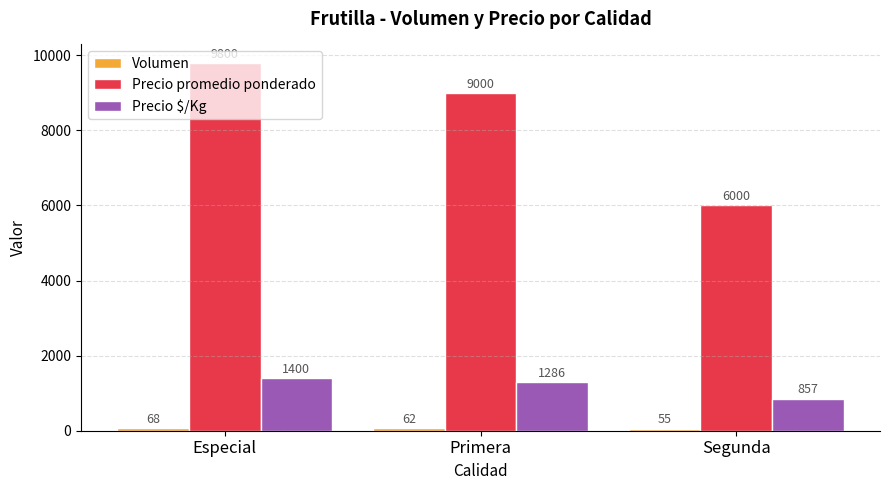

What is the spread (max minus min) of values at Primera?

8938